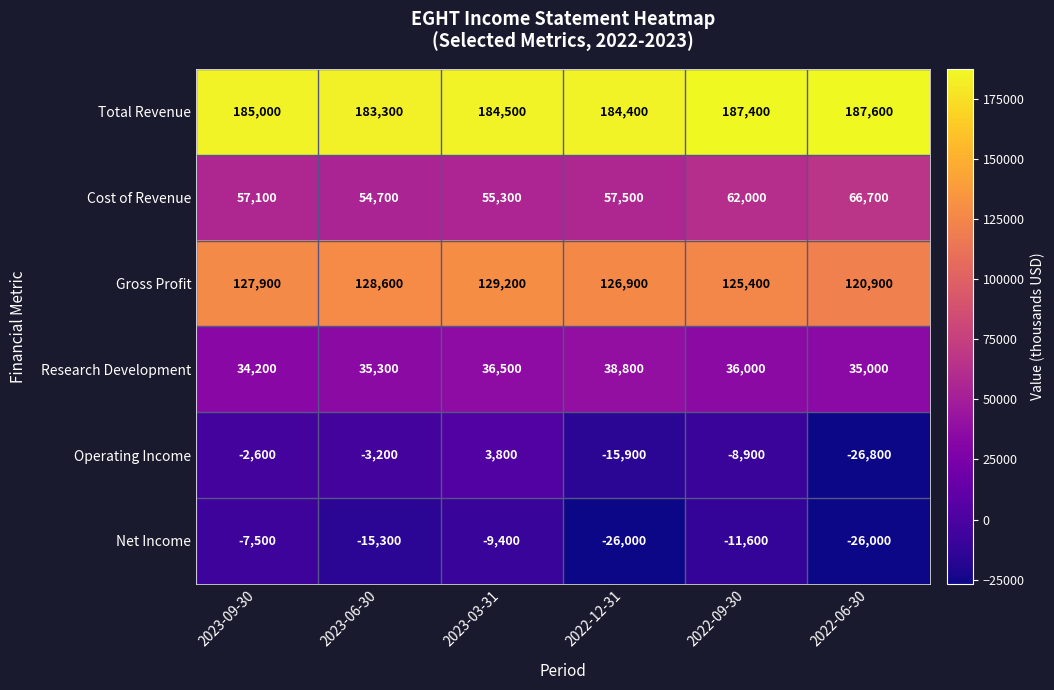

Count the number of categories in the chart.

6